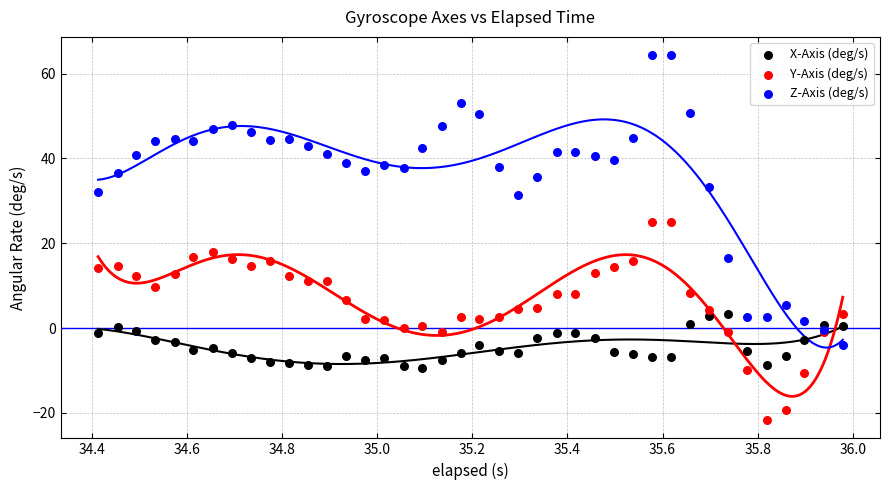

Across all series, what Y value is closest to 21?

18.0